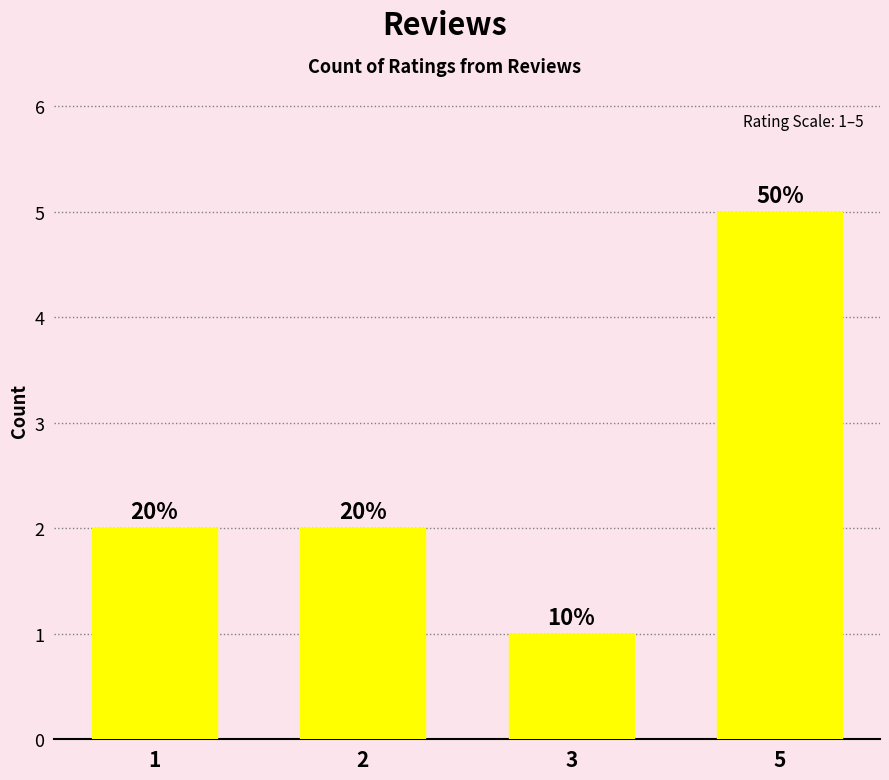

Is it true that the value at 3 is 0?

False